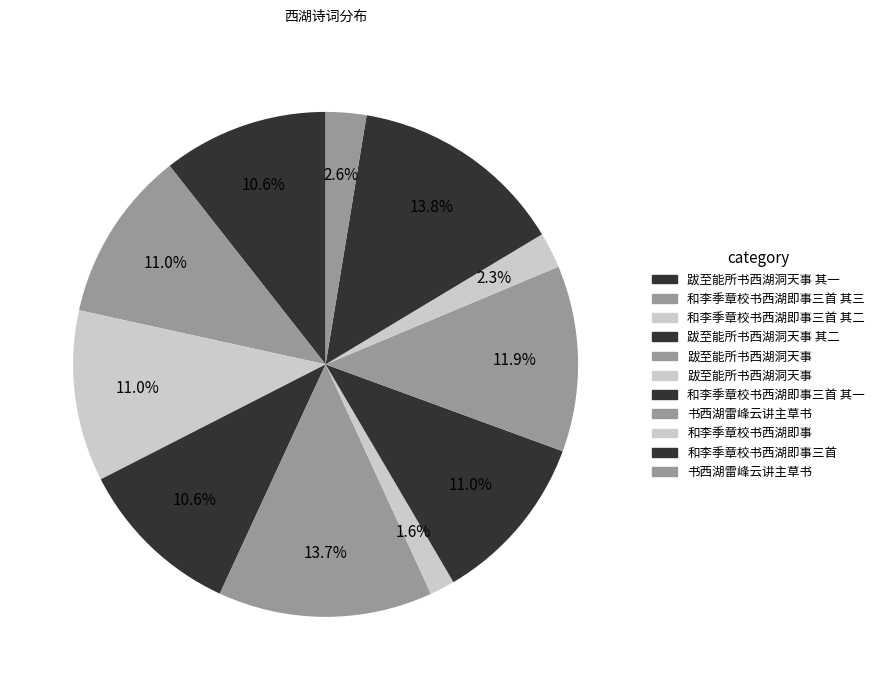

Is there any slice that represents more than half of the pie?

No